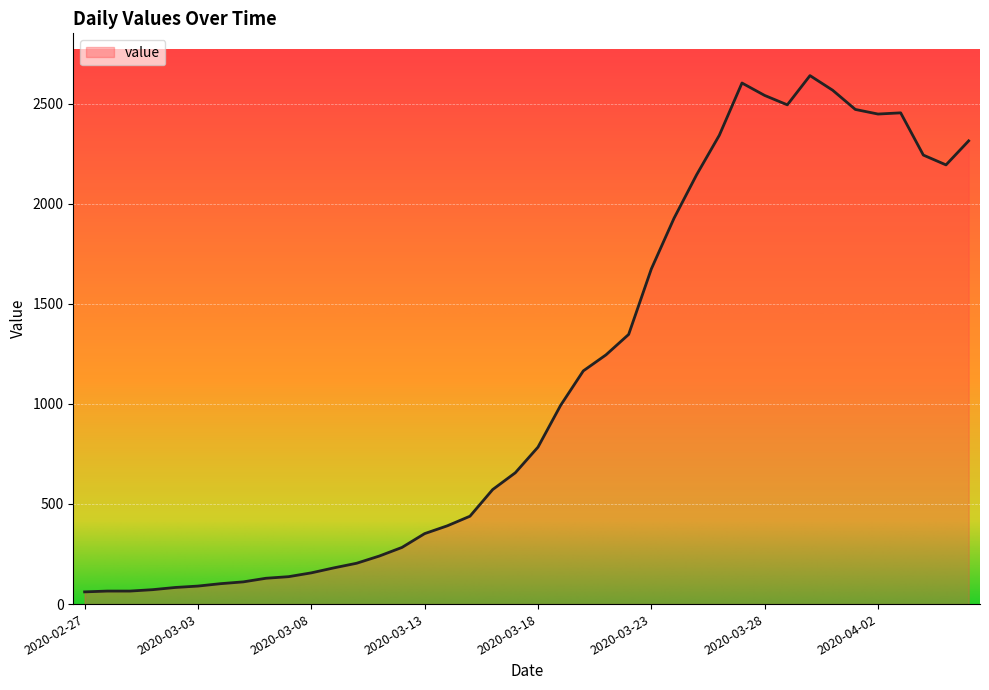

What is the greatest value displayed?

2640